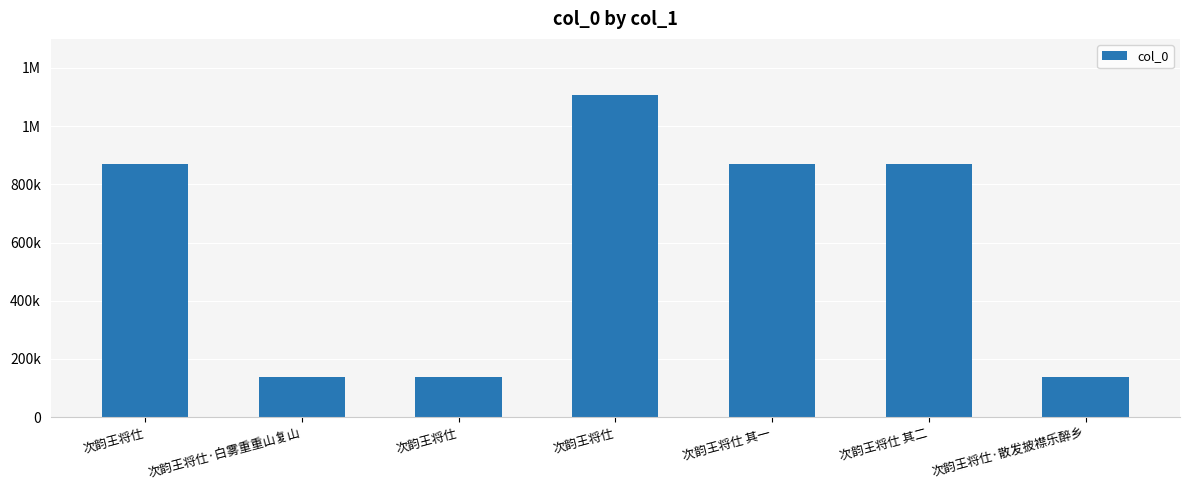

Are the bars horizontal?

No